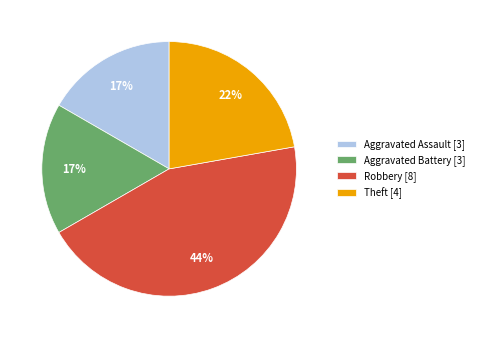

True or false: Robbery [8] accounts for 44% of the total.

True